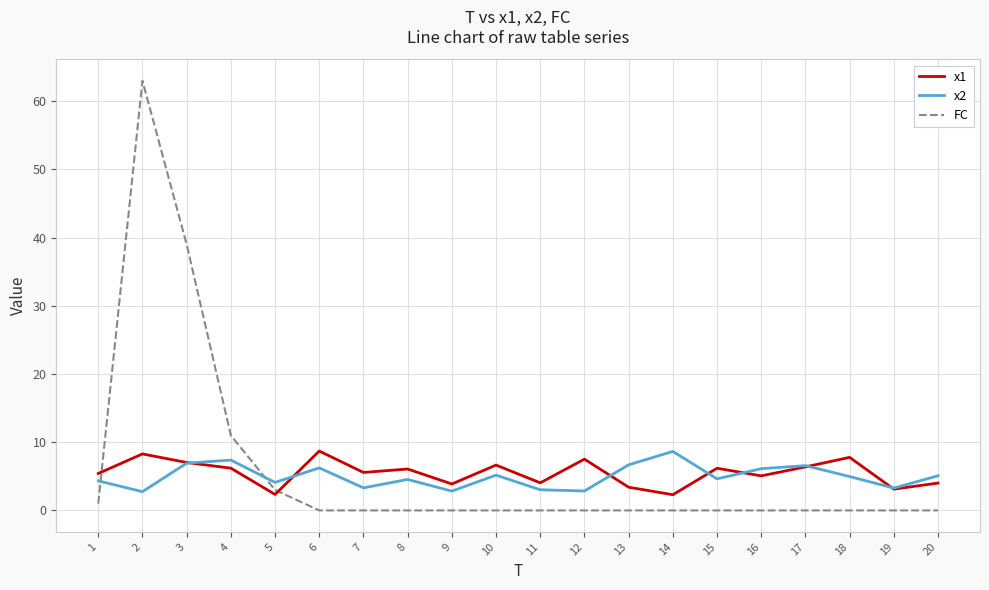

What is the spread (max minus min) of values at 5?

1.8